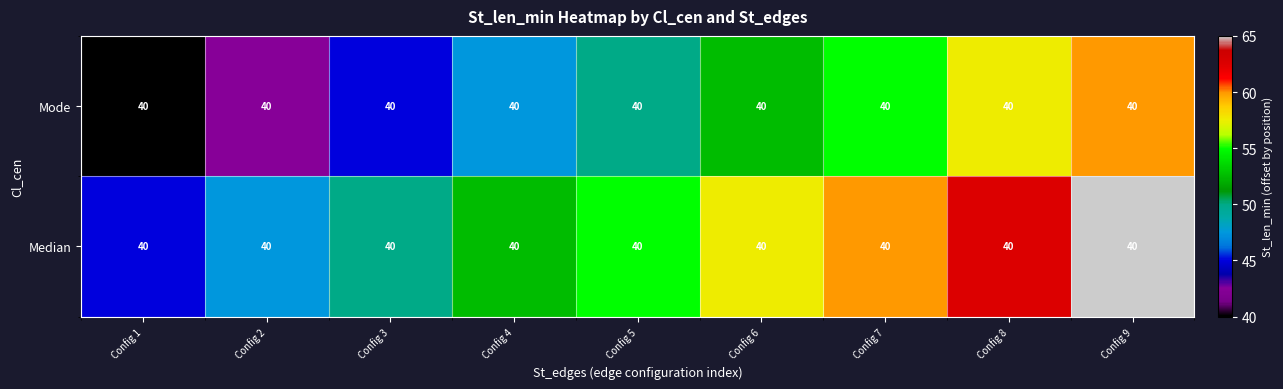

At which category is the sum across all series the highest?

Config 9